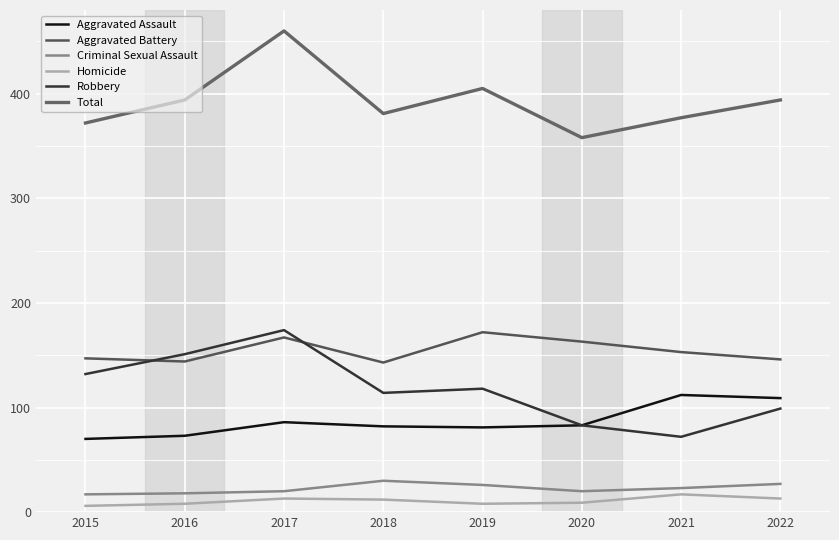

List the series in order of their peak value, highest first.

Total, Robbery, Aggravated Battery, Aggravated Assault, Criminal Sexual Assault, Homicide